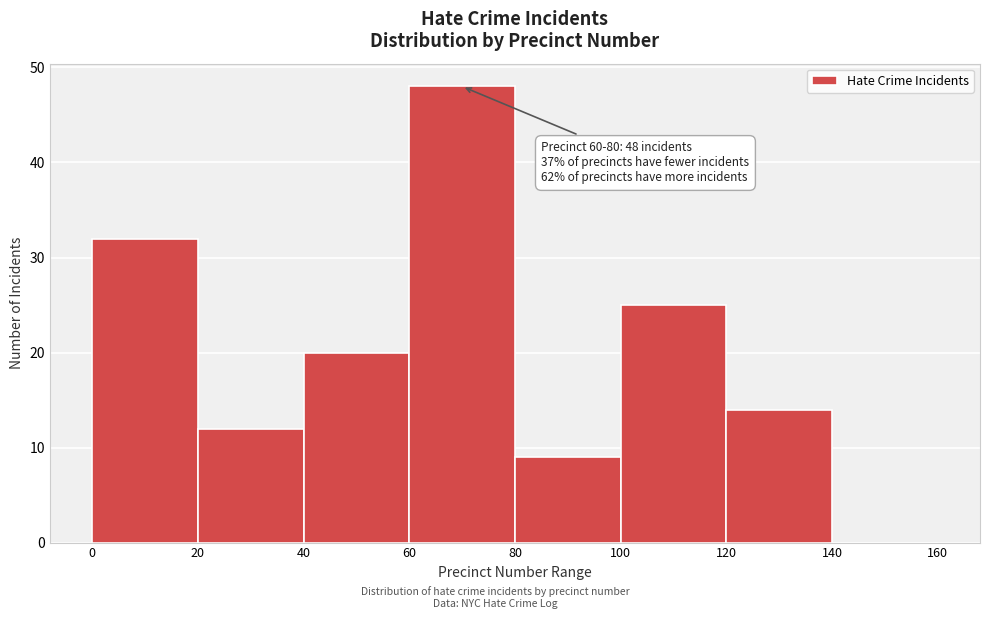

Which range on the x-axis has the tallest bar?

60 to 80